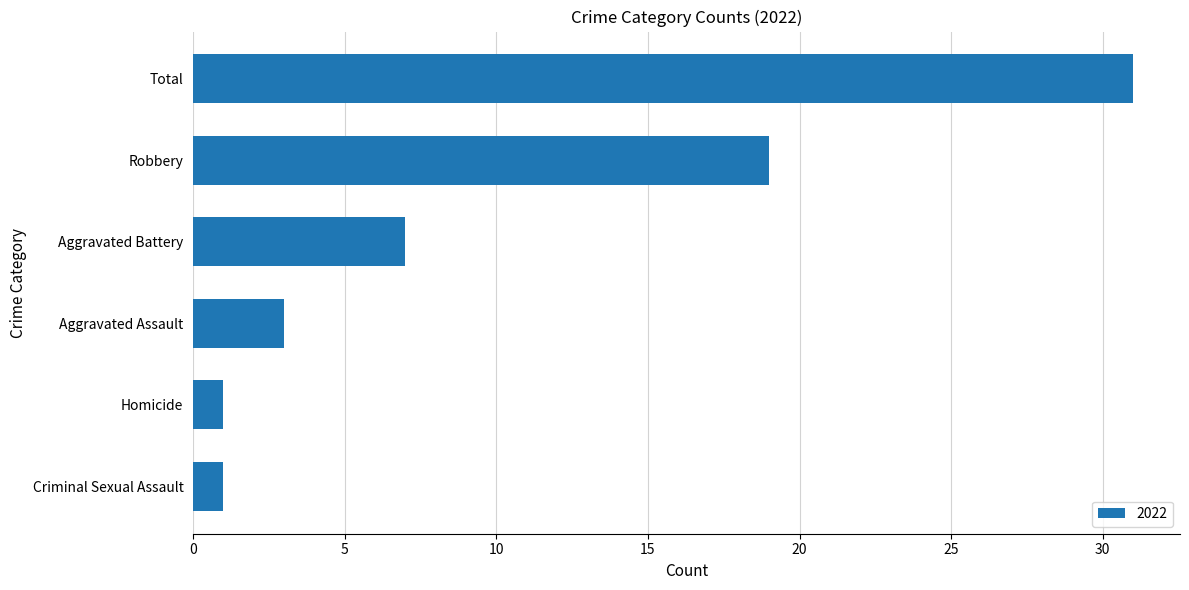

What is the difference between the maximum and minimum values?

30